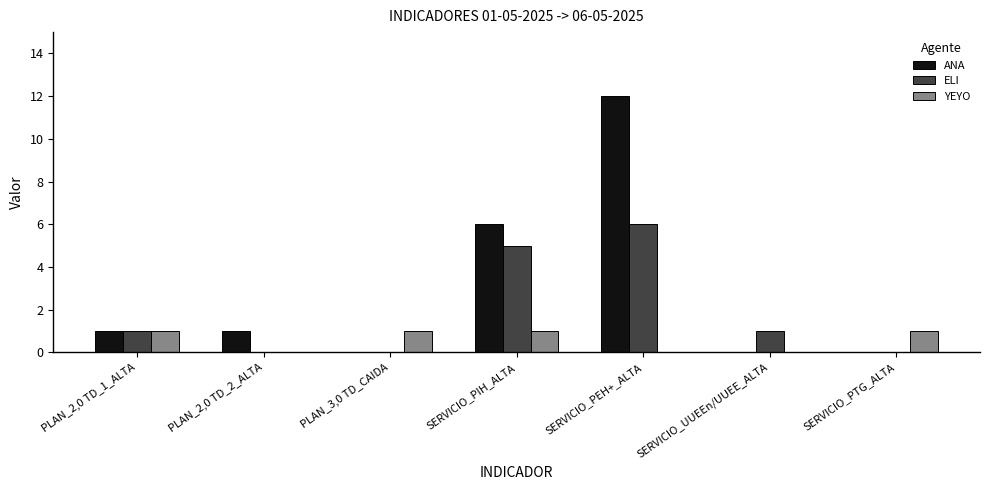

True or false: ELI has a value of 1 at SERVICIO_PIH_ALTA.

False